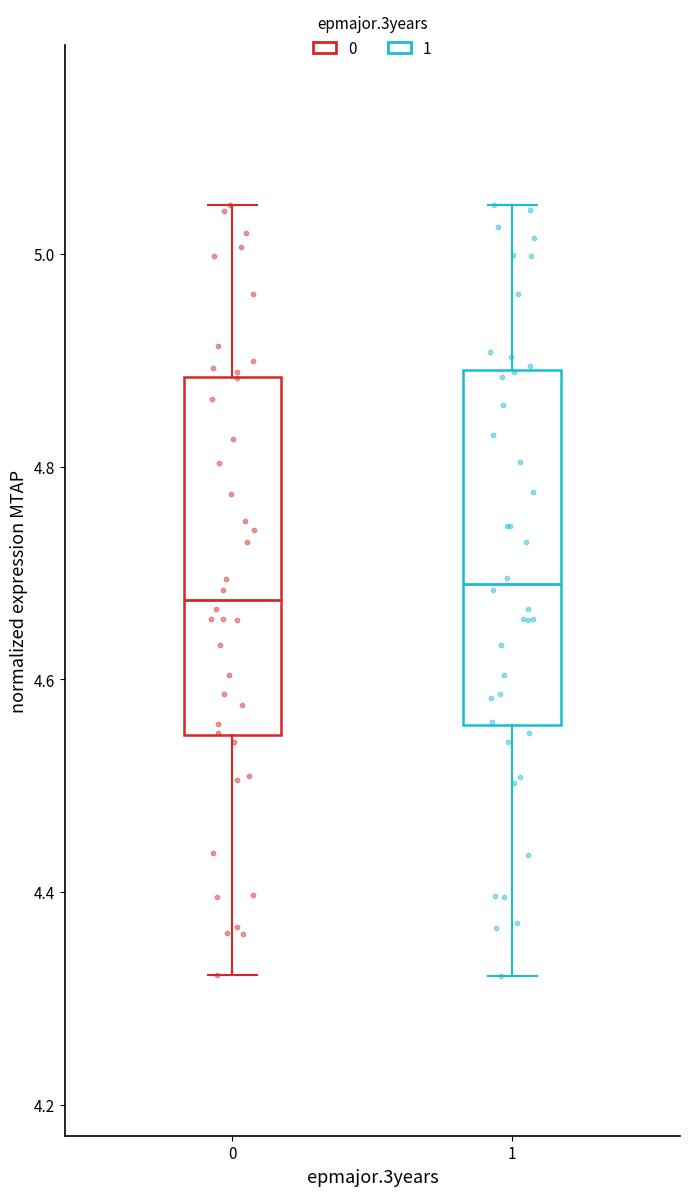

Where does the upper whisker of the box at x = 0 end on the y-axis? The values are not printed on the chart, so give them approximately, as read against the axis.

5.04